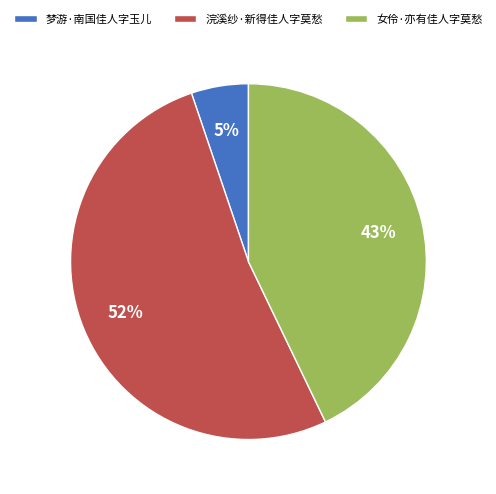

To the nearest percent, what is the difference between the 梦游·南国佳人字玉儿 and 女伶·亦有佳人字莫愁 slice percentages?

38%